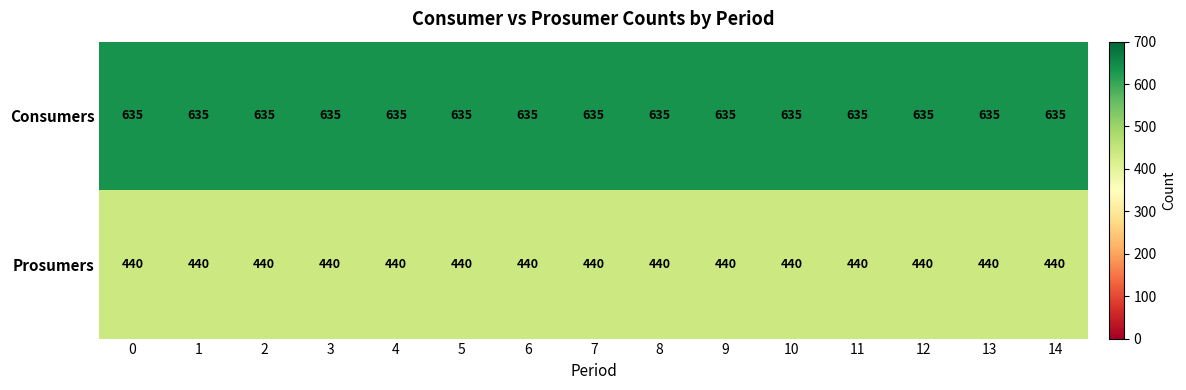

What is the maximum value for Prosumers?

440